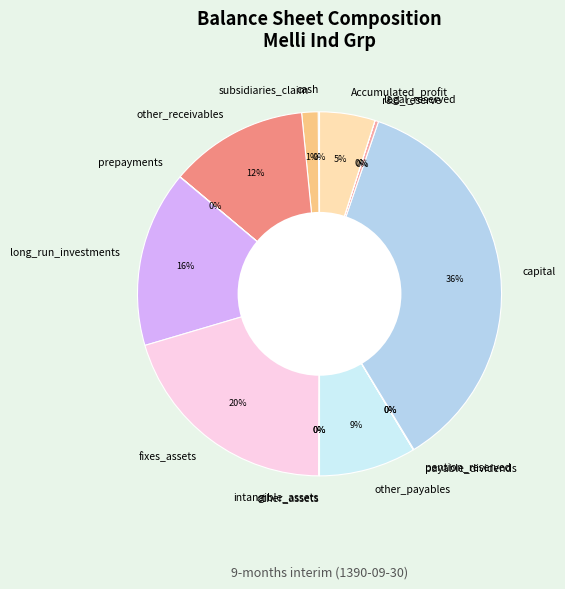

Is there any slice that represents more than half of the pie?

No